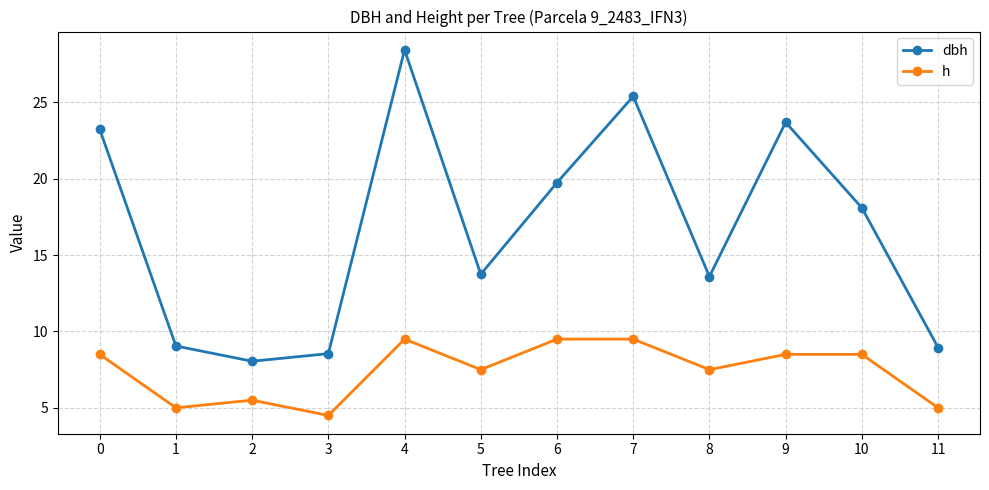

Where is dbh nearest to the value 18?

10